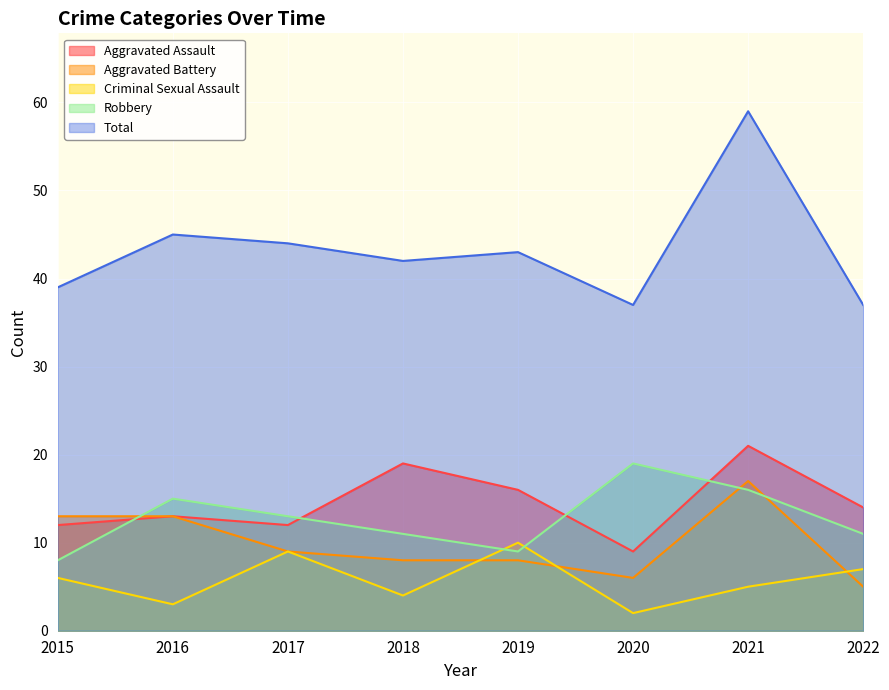

Which series has the largest range (max minus min)?

Total